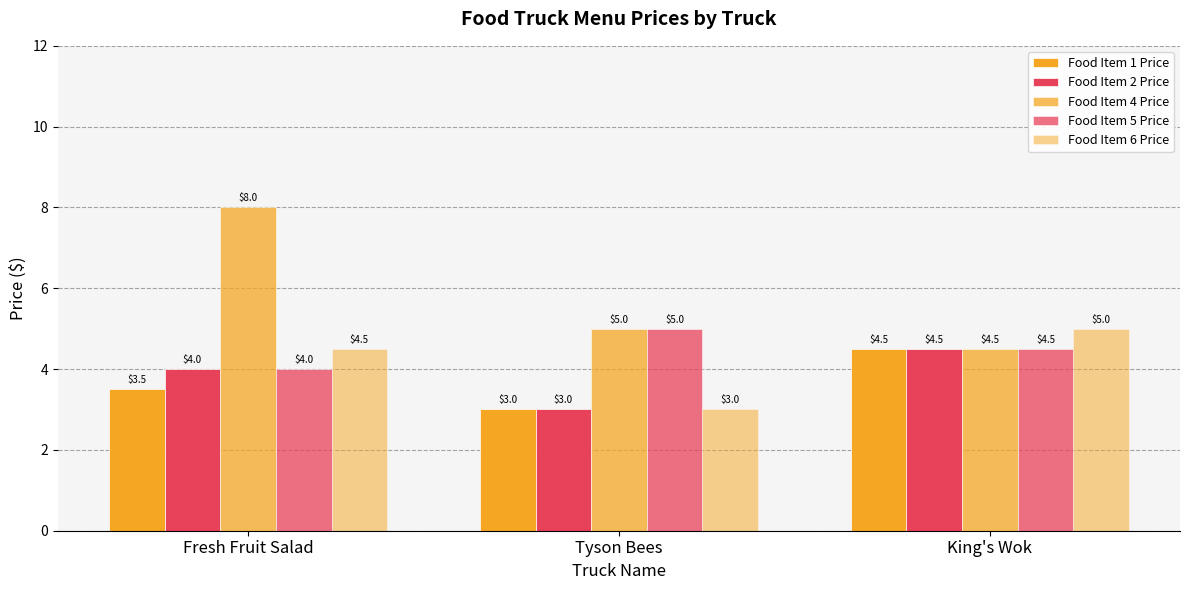

Is it true that Food Item 5 Price equals 4.5 at King's Wok?

True